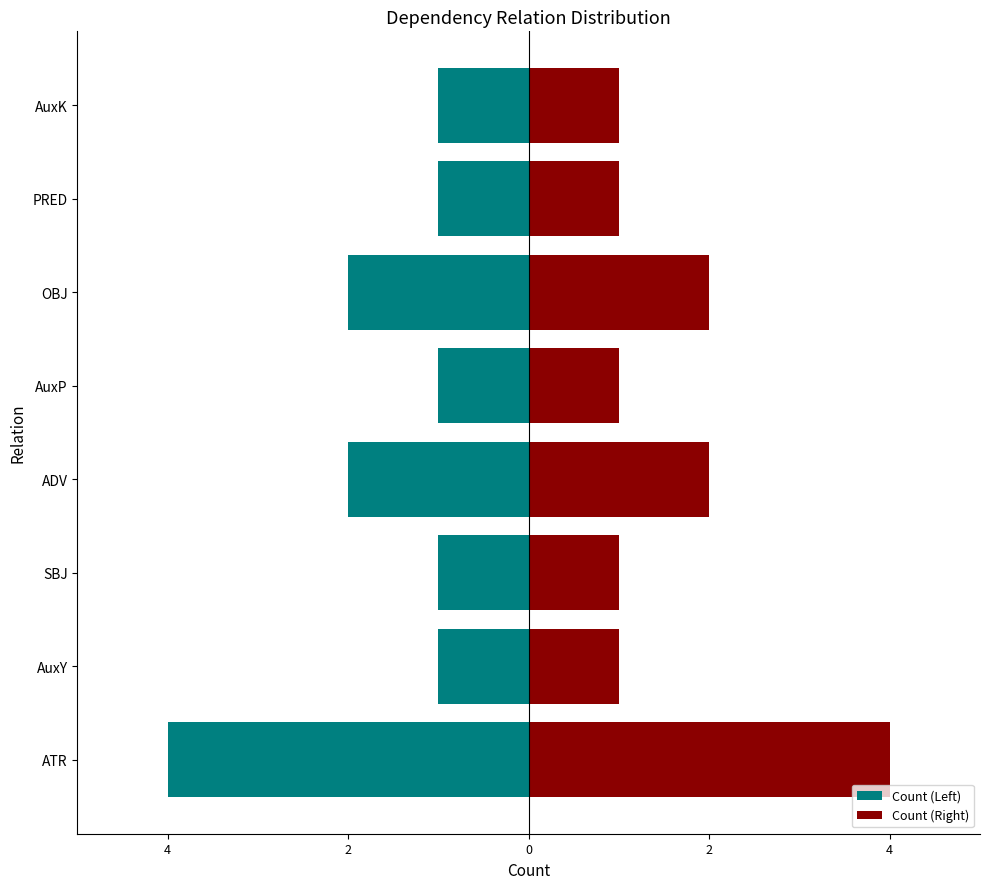

What is the difference between the maximum and minimum values in the Count (Left) series?

3